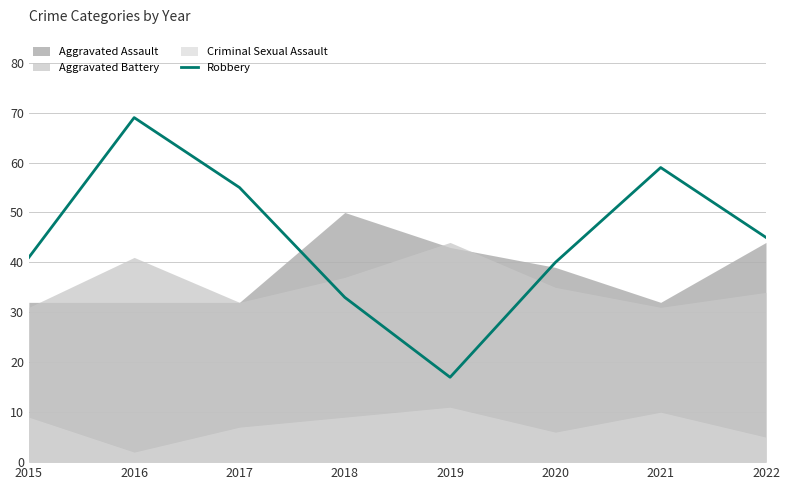

Which has a higher value, 2016 or 2015?

2016